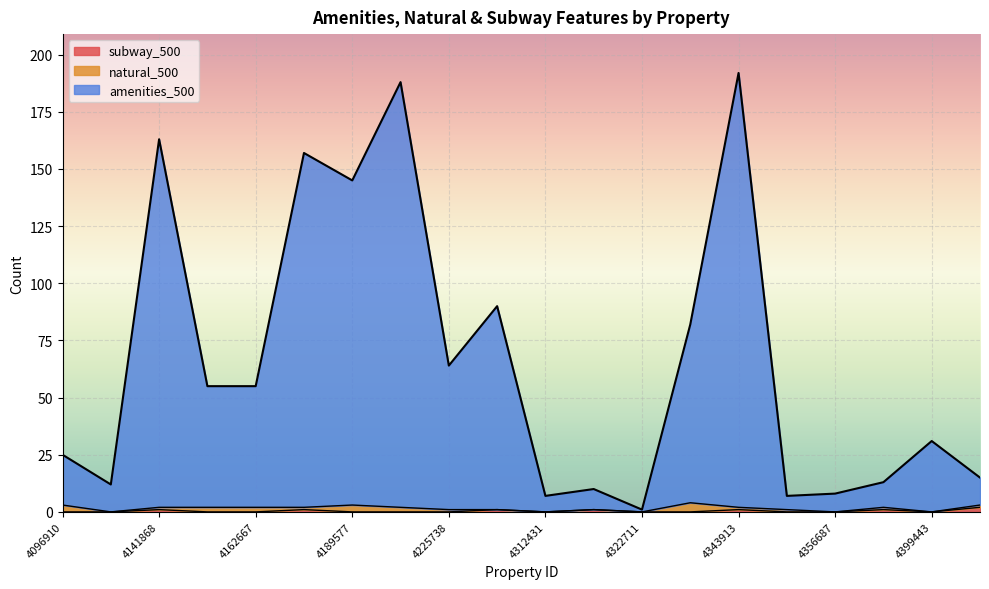

True or false: amenities_500 and subway_500 intersect in this chart.

False